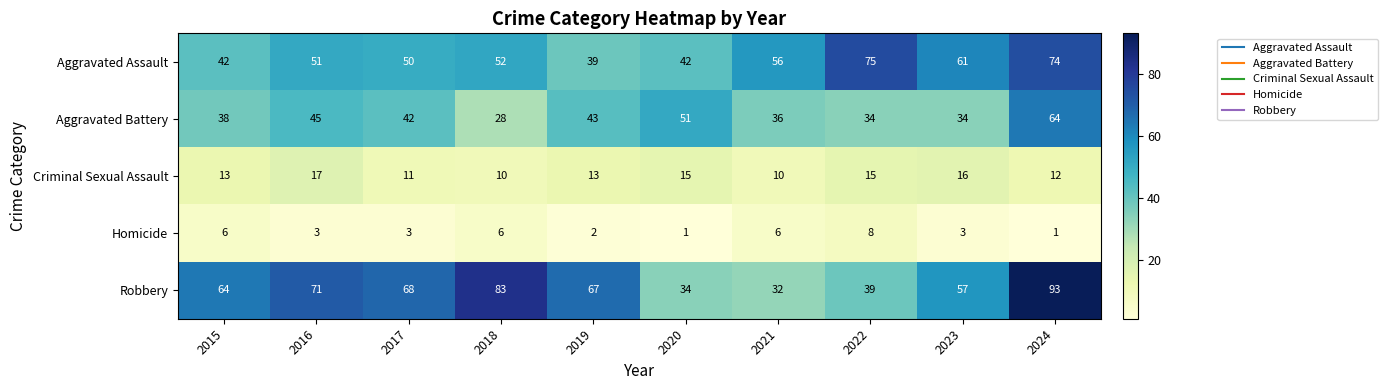

What value does the Aggravated Assault series have at 2017, to the nearest 5?

50